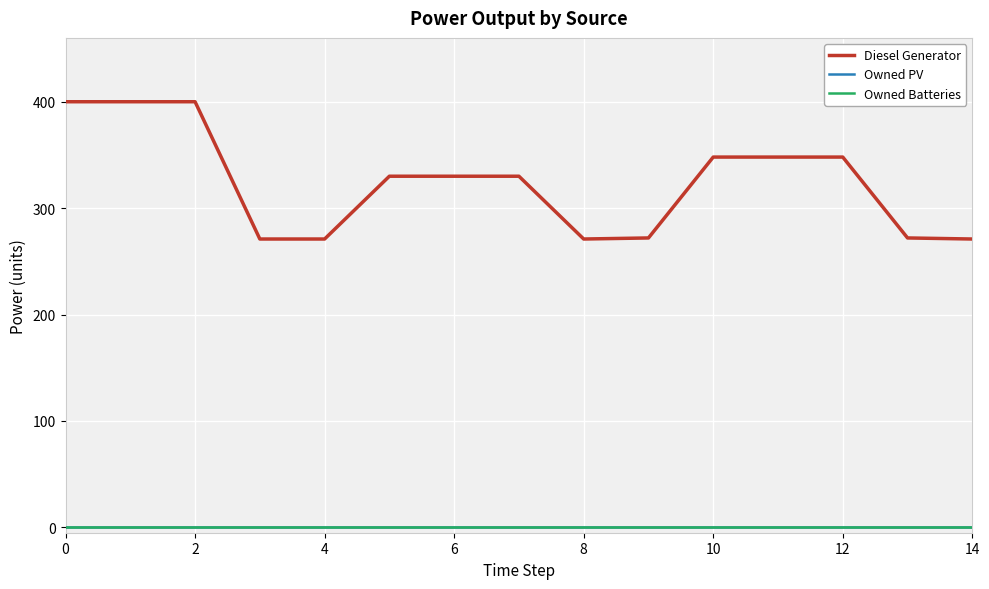

What is the difference between the second highest and second lowest values in the Diesel Generator series?

129.0